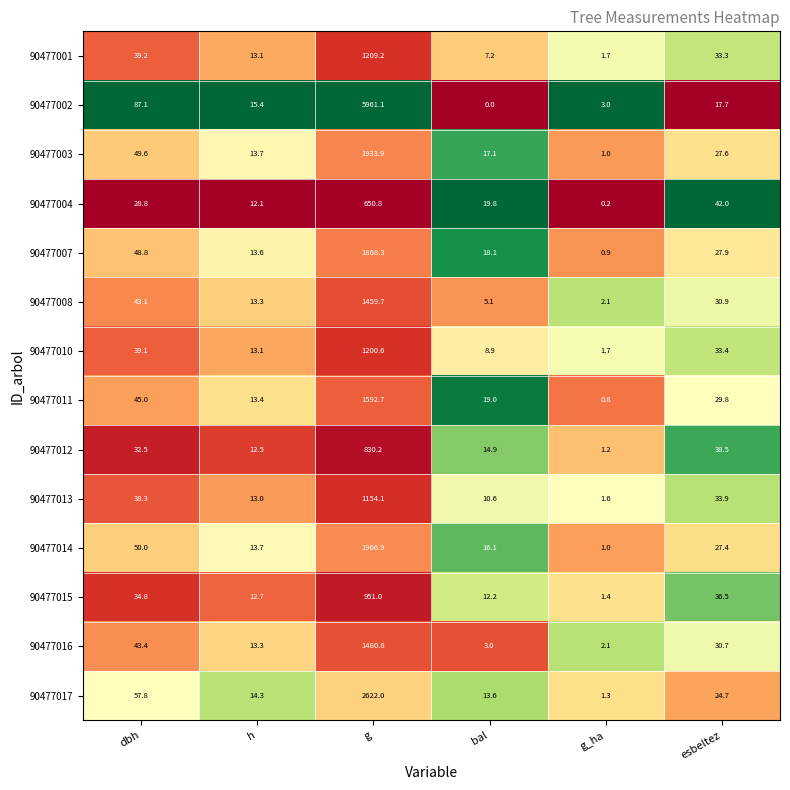

The 90477014 series shows 50.0 at dbh. True or false?

True